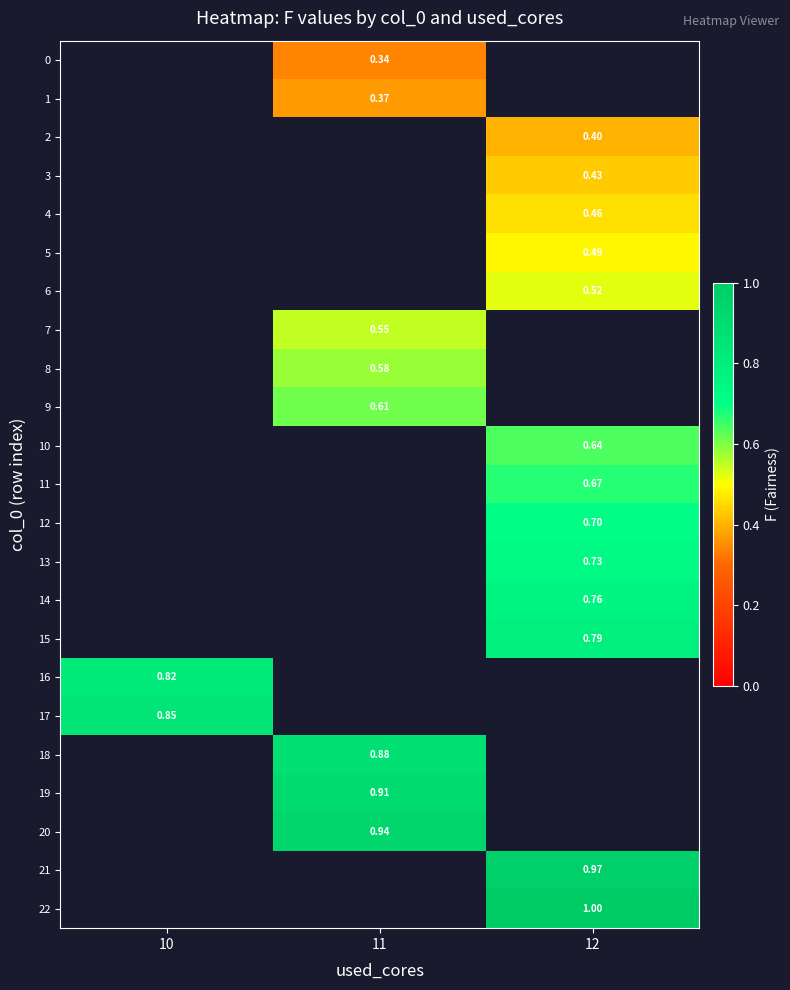

How many data points in 19 are above 0?

1